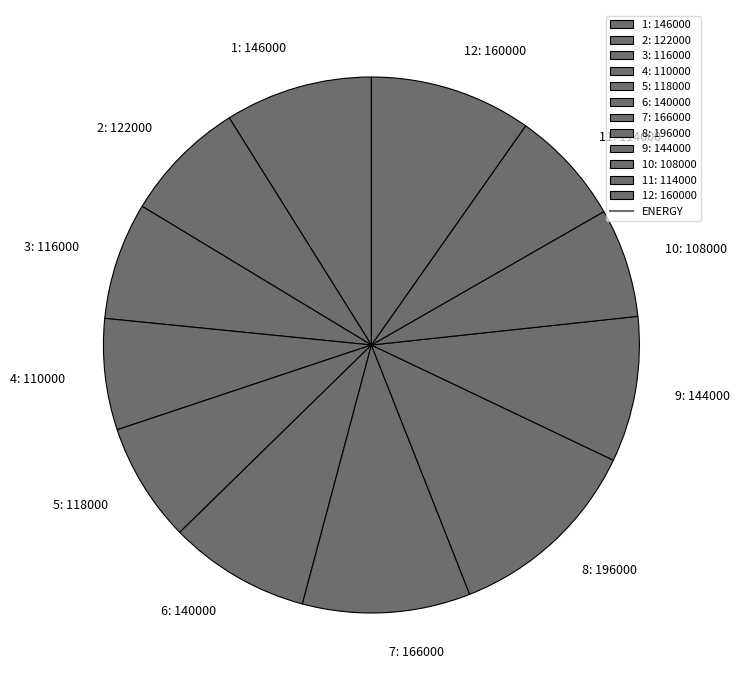

Is the sum of 3: 116000 and 8: 196000 greater than half?

No